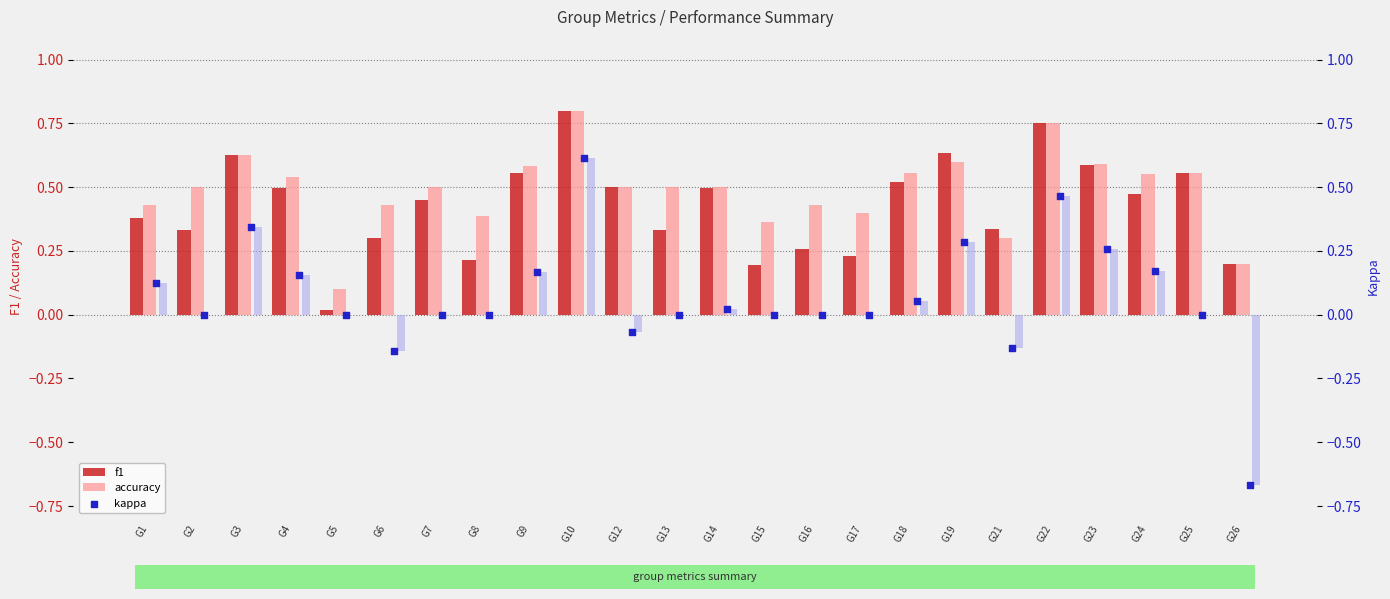

Which series has the largest Y range (max minus min)?

kappa